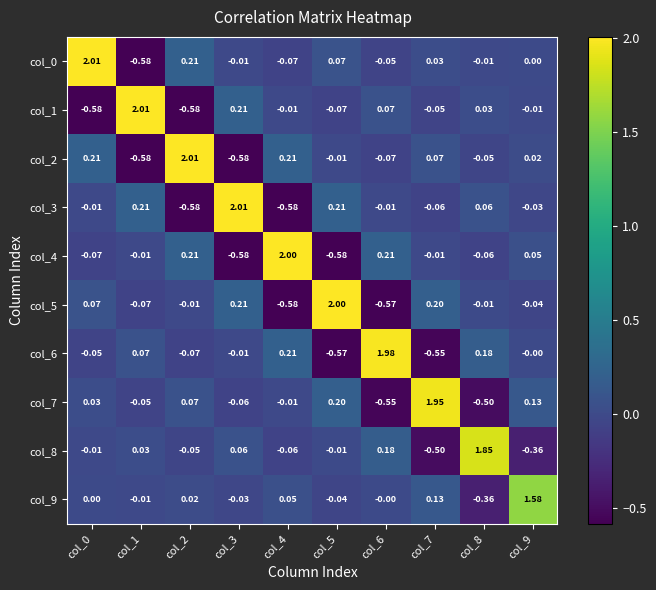

Is the value of col_9 at col_9 greater than the value of col_2 at col_1?

Yes